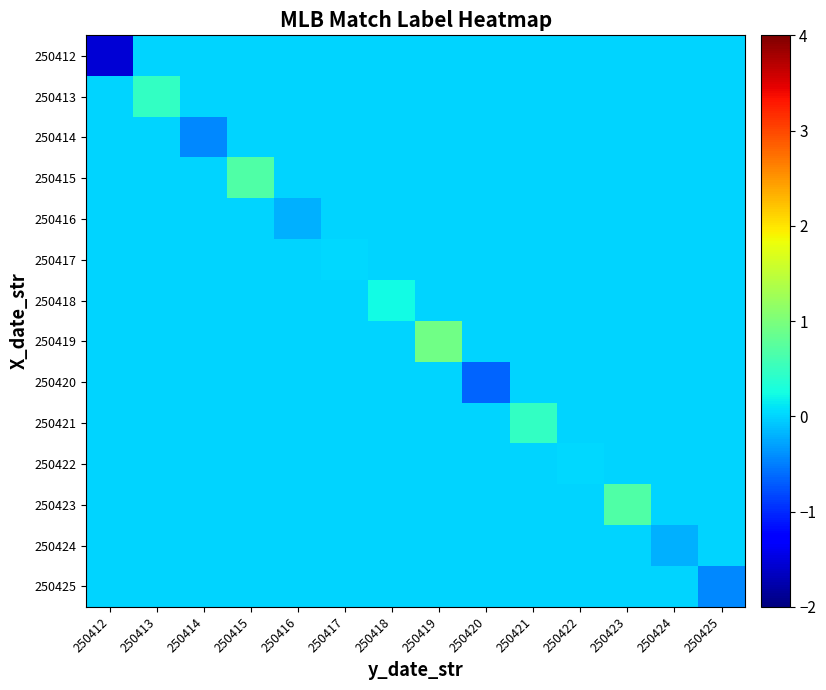

Reading left to right, what are all the values shown in this chart?

250412: 250412=-1.6	250413=0.0	250414=0.0	250415=0.0	250416=0.0	250417=0.0	250418=0.0	250419=0.0	250420=0.0	250421=0.0	250422=0.0	250423=0.0	250424=0.0	250425=0.0
250413: 250412=0.0	250413=0.5	250414=0.0	250415=0.0	250416=0.0	250417=0.0	250418=0.0	250419=0.0	250420=0.0	250421=0.0	250422=0.0	250423=0.0	250424=0.0	250425=0.0
250414: 250412=0.0	250413=0.0	250414=-0.4	250415=0.0	250416=0.0	250417=0.0	250418=0.0	250419=0.0	250420=0.0	250421=0.0	250422=0.0	250423=0.0	250424=0.0	250425=0.0
250415: 250412=0.0	250413=0.0	250414=0.0	250415=0.7	250416=0.0	250417=0.0	250418=0.0	250419=0.0	250420=0.0	250421=0.0	250422=0.0	250423=0.0	250424=0.0	250425=0.0
250416: 250412=0.0	250413=0.0	250414=0.0	250415=0.0	250416=-0.2	250417=0.0	250418=0.0	250419=0.0	250420=0.0	250421=0.0	250422=0.0	250423=0.0	250424=0.0	250425=0.0
250417: 250412=0.0	250413=0.0	250414=0.0	250415=0.0	250416=0.0	250417=0.0	250418=0.0	250419=0.0	250420=0.0	250421=0.0	250422=0.0	250423=0.0	250424=0.0	250425=0.0
250418: 250412=0.0	250413=0.0	250414=0.0	250415=0.0	250416=0.0	250417=0.0	250418=0.2	250419=0.0	250420=0.0	250421=0.0	250422=0.0	250423=0.0	250424=0.0	250425=0.0
250419: 250412=0.0	250413=0.0	250414=0.0	250415=0.0	250416=0.0	250417=0.0	250418=0.0	250419=0.9	250420=0.0	250421=0.0	250422=0.0	250423=0.0	250424=0.0	250425=0.0
250420: 250412=0.0	250413=0.0	250414=0.0	250415=0.0	250416=0.0	250417=0.0	250418=0.0	250419=0.0	250420=-0.7	250421=0.0	250422=0.0	250423=0.0	250424=0.0	250425=0.0
250421: 250412=0.0	250413=0.0	250414=0.0	250415=0.0	250416=0.0	250417=0.0	250418=0.0	250419=0.0	250420=0.0	250421=0.5	250422=0.0	250423=0.0	250424=0.0	250425=0.0
250422: 250412=0.0	250413=0.0	250414=0.0	250415=0.0	250416=0.0	250417=0.0	250418=0.0	250419=0.0	250420=0.0	250421=0.0	250422=0.0	250423=0.0	250424=0.0	250425=0.0
250423: 250412=0.0	250413=0.0	250414=0.0	250415=0.0	250416=0.0	250417=0.0	250418=0.0	250419=0.0	250420=0.0	250421=0.0	250422=0.0	250423=0.7	250424=0.0	250425=0.0
250424: 250412=0.0	250413=0.0	250414=0.0	250415=0.0	250416=0.0	250417=0.0	250418=0.0	250419=0.0	250420=0.0	250421=0.0	250422=0.0	250423=0.0	250424=-0.2	250425=0.0
250425: 250412=0.0	250413=0.0	250414=0.0	250415=0.0	250416=0.0	250417=0.0	250418=0.0	250419=0.0	250420=0.0	250421=0.0	250422=0.0	250423=0.0	250424=0.0	250425=-0.4